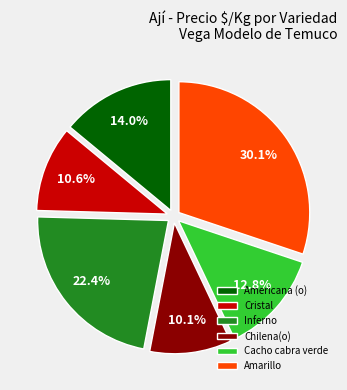

Does Chilena(o) represent more than half of the total?

No